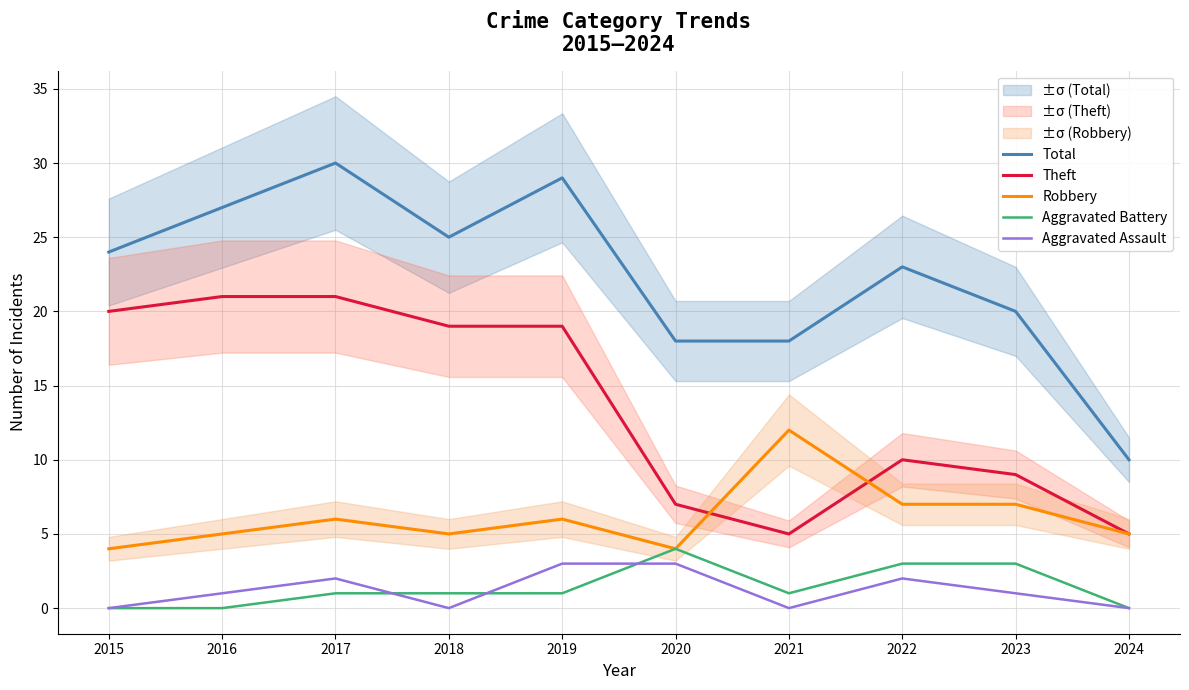

True or false: Theft and Total intersect in this chart.

False